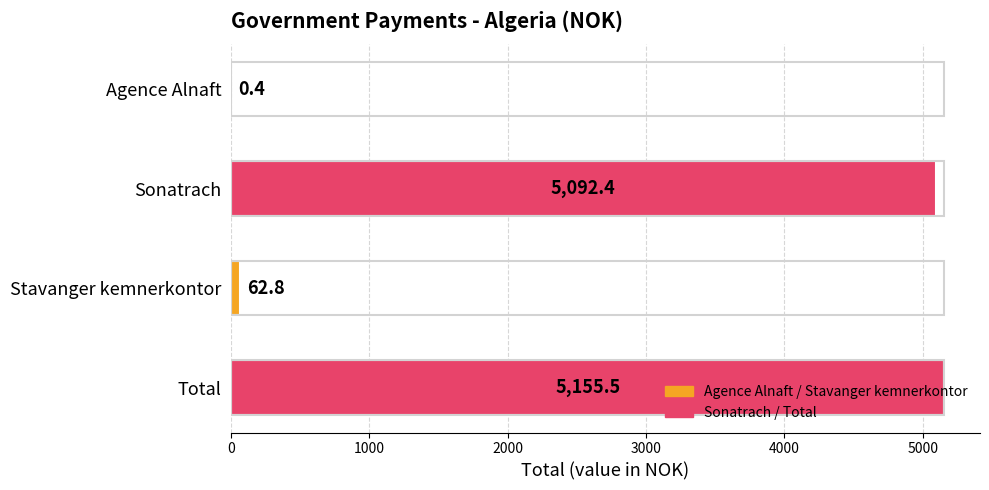

What value does the data have at Agence Alnaft?

0.4